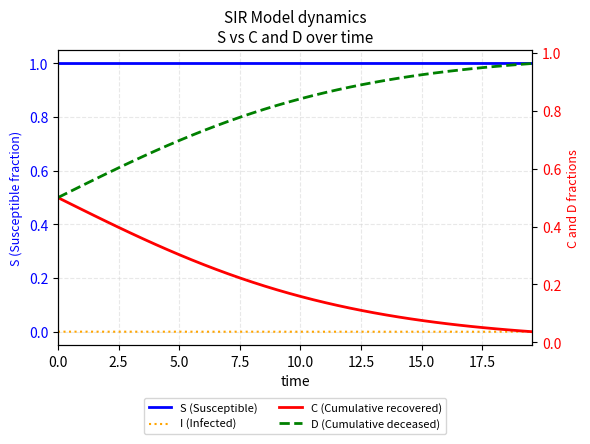

Which series has the largest range (max minus min)?

C (Cumulative recovered)